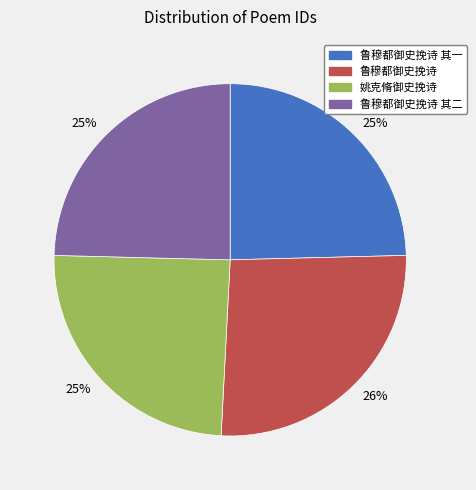

Is there any slice that represents more than half of the pie?

No